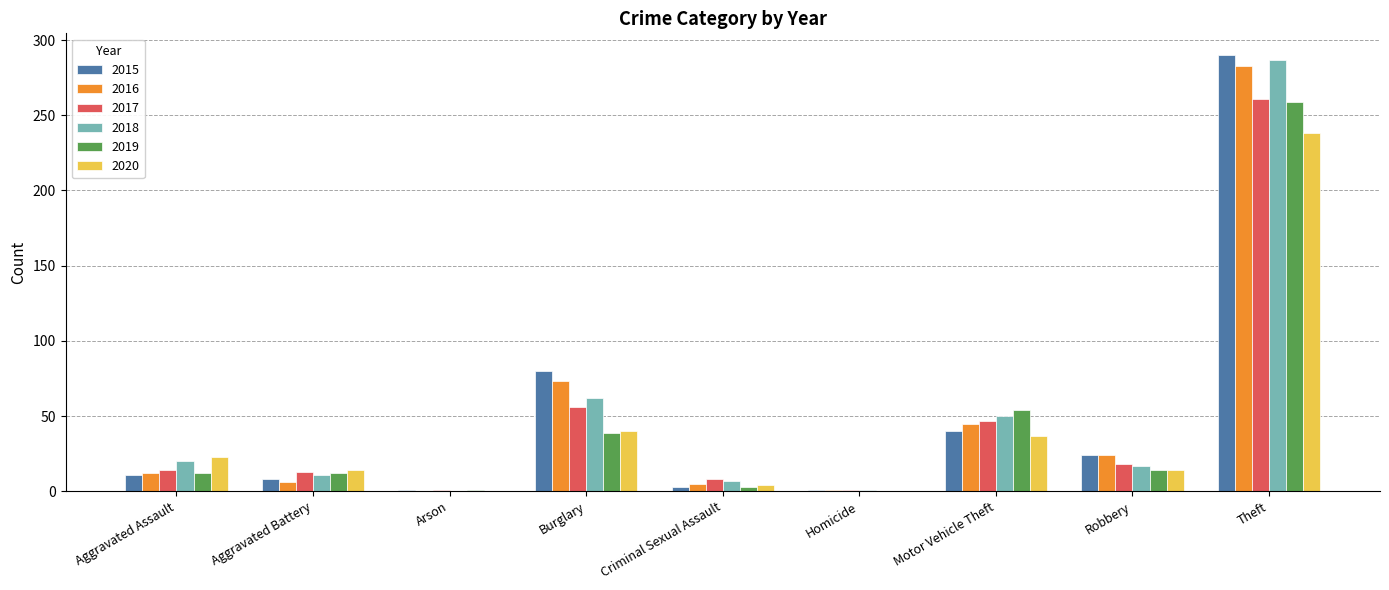

How many series are shown in this chart?

6